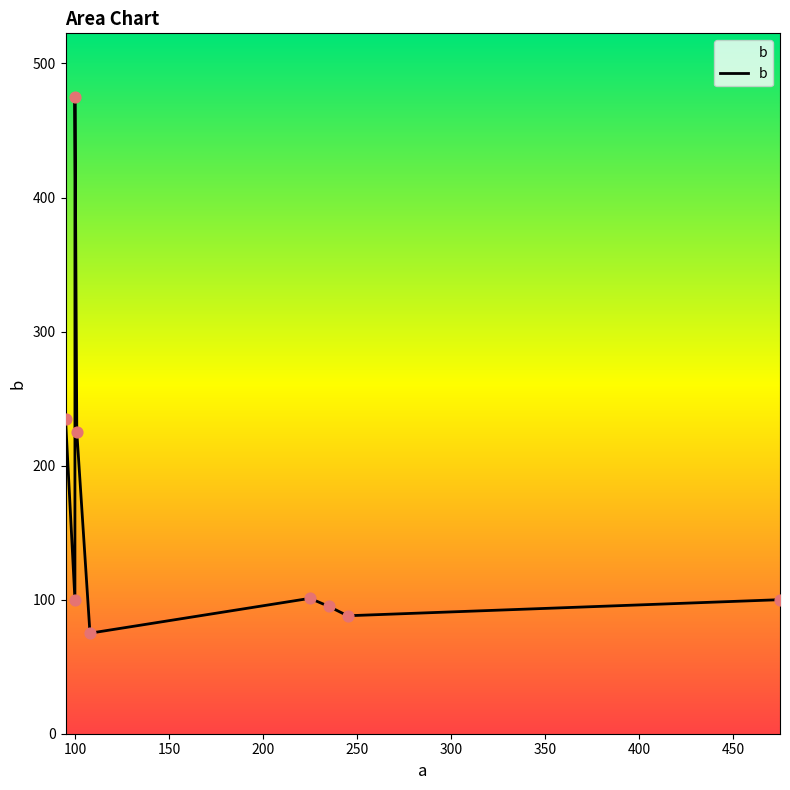

What is the ratio of the value at 100 to the value at 100?

0.2